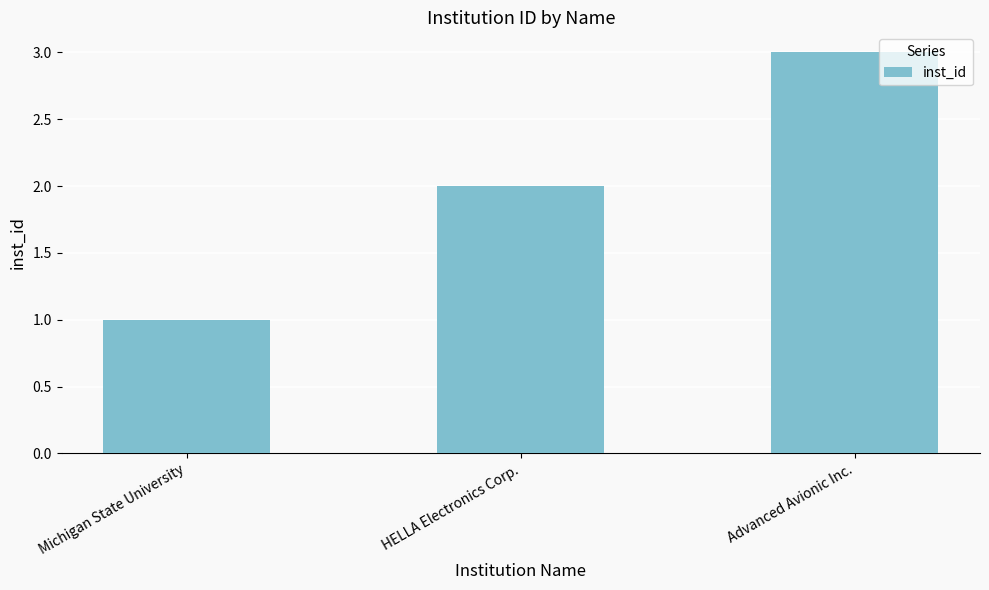

What is the greatest value displayed?

3